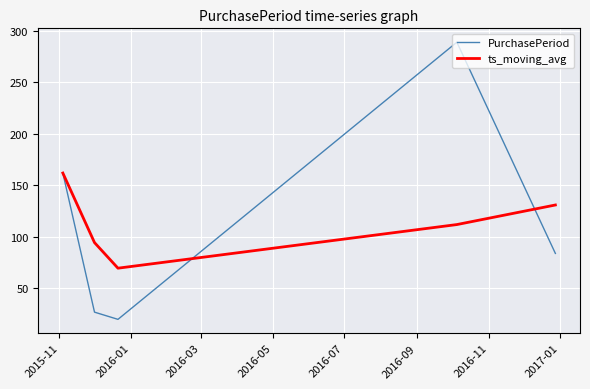

Does the chart have visible grid lines?

Yes